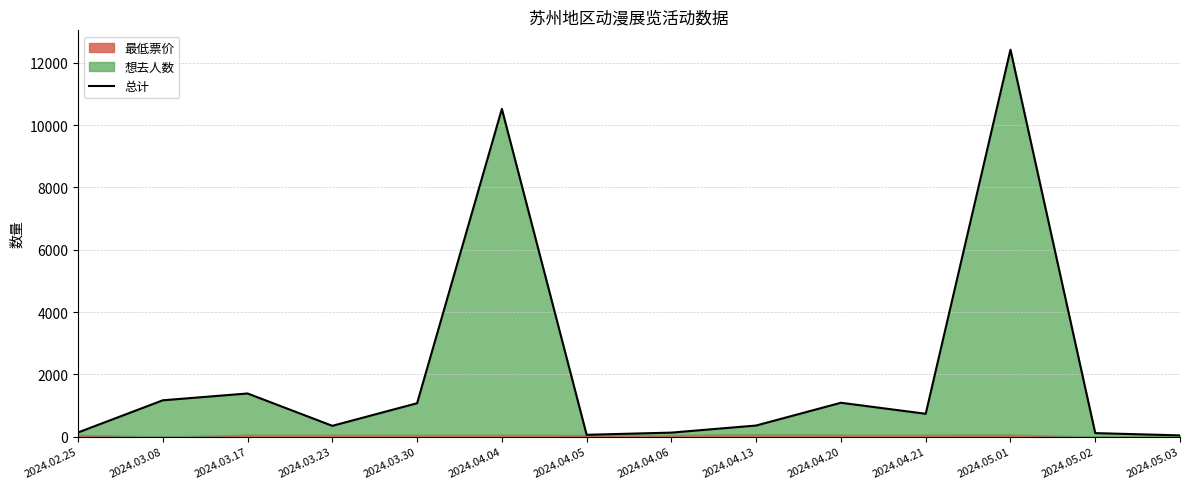

How many points are higher than both their immediate neighbors (excluding endpoints)?

4